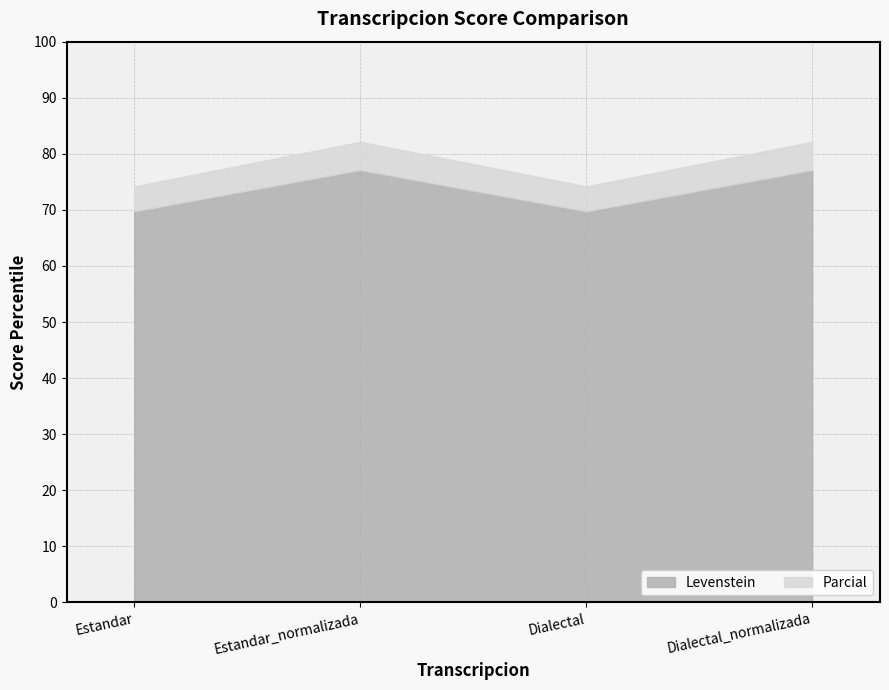

Which series changed the most between Estandar and Dialectal?

Levenstein